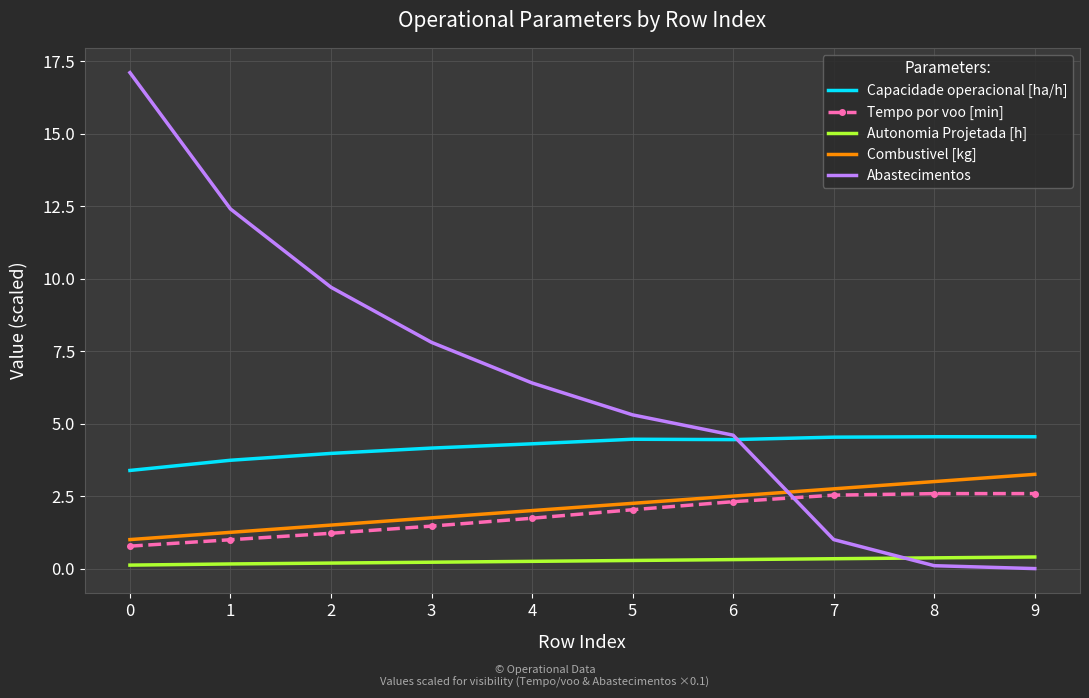

Which series has the largest total across all categories?

Abastecimentos